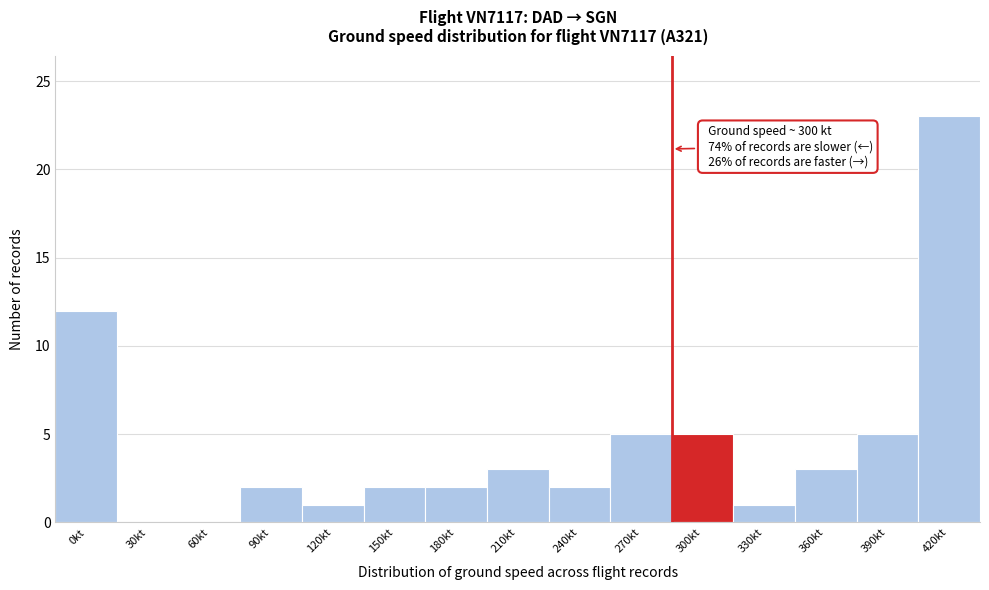

Reading left to right, what are all the values shown in this chart?

0kt=12	30kt=0	60kt=0	90kt=2	120kt=1	150kt=2	180kt=2	210kt=3	240kt=2	270kt=5	300kt=5	330kt=1	360kt=3	390kt=5	420kt=23